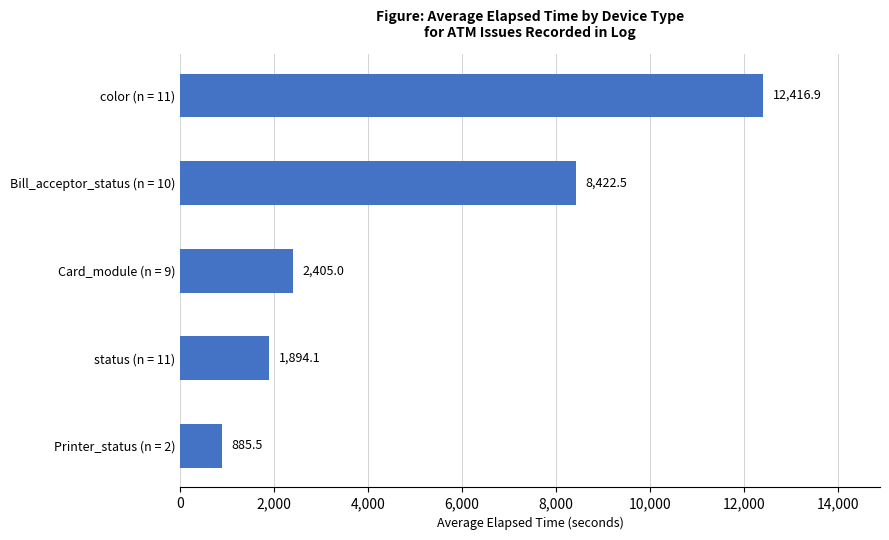

Approximately how many times larger is the value at Printer_status (n = 2) compared to Card_module (n = 9)?

0.4